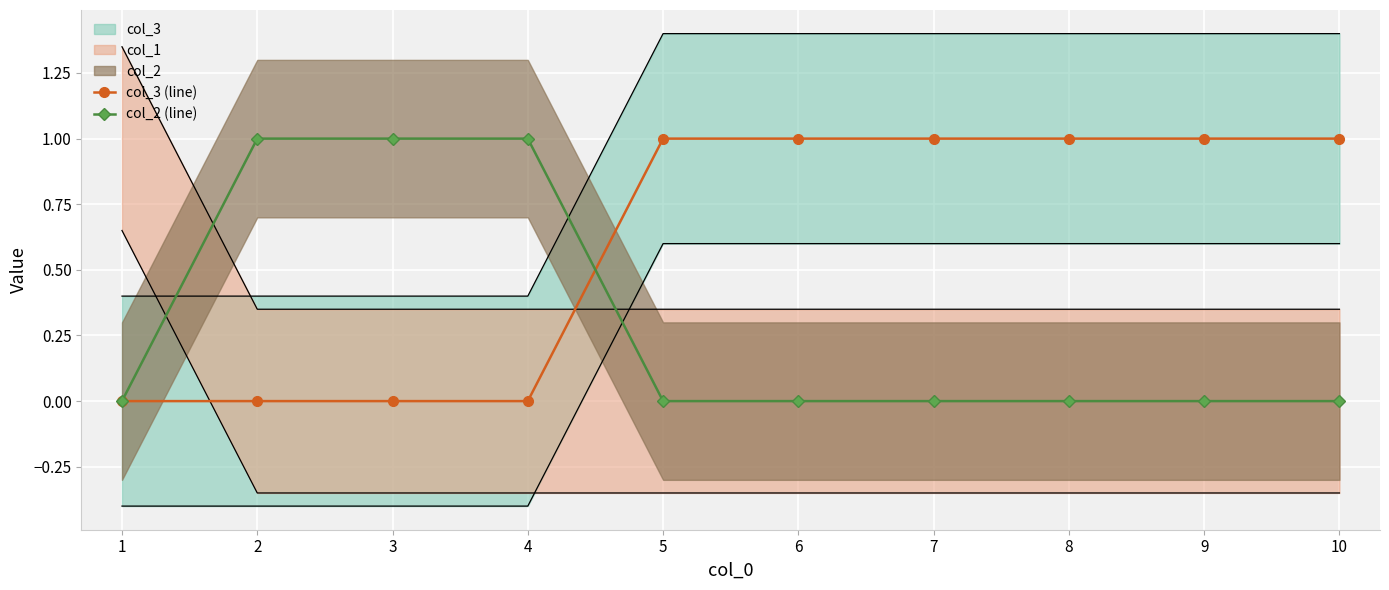

Reading left to right, extract all data points from this chart.

col_3 (line): 1=0	2=0	3=0	4=0	5=1	6=1	7=1	8=1	9=1	10=1
col_2 (line): 1=0	2=1	3=1	4=1	5=0	6=0	7=0	8=0	9=0	10=0